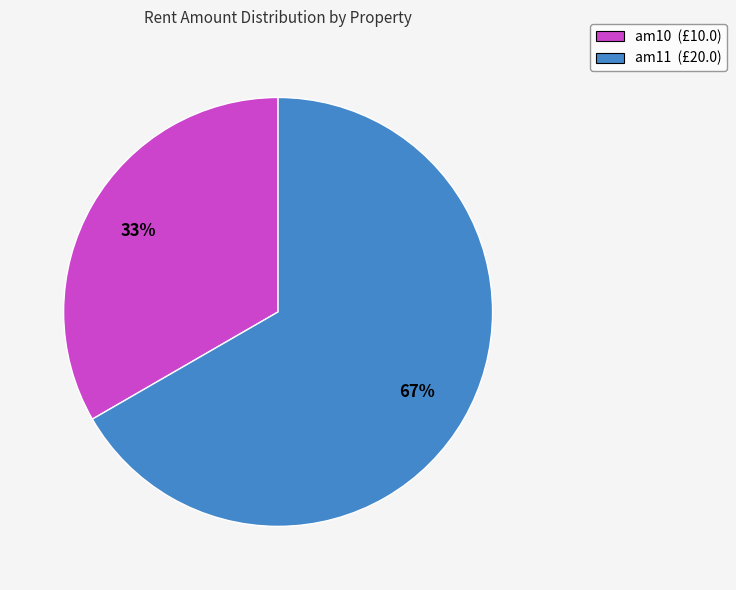

Rank the categories by value from highest to lowest.

am11, am10